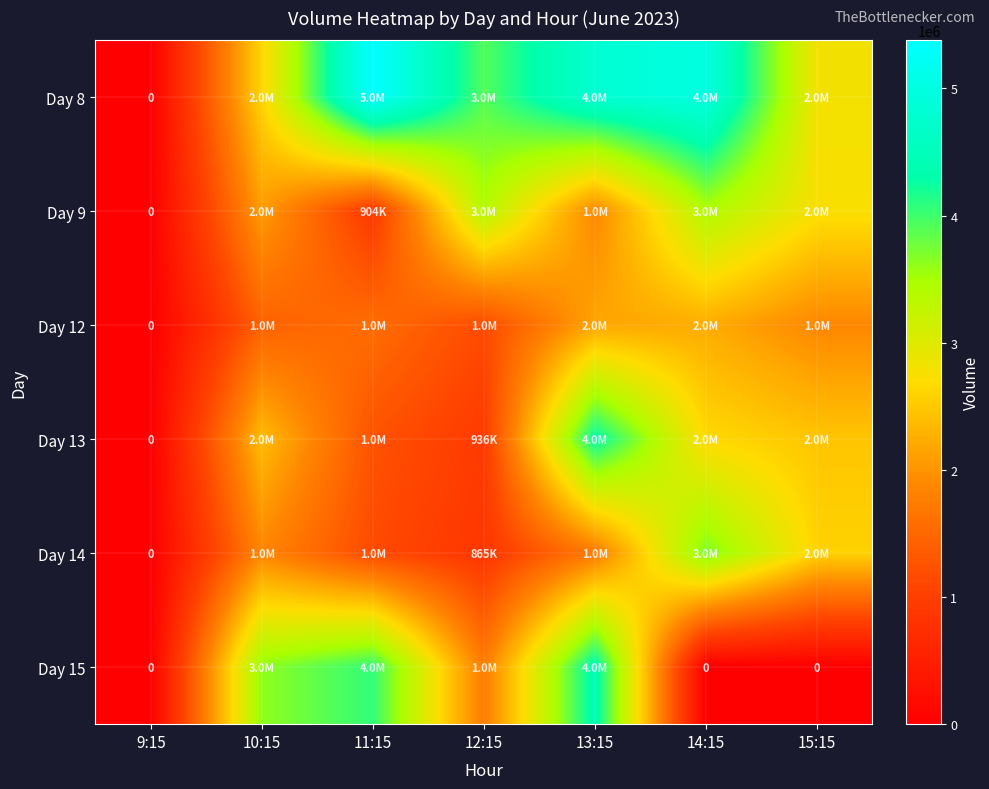

Is the value of Day 12 at 14:15 greater than the value of Day 8 at 11:15?

No